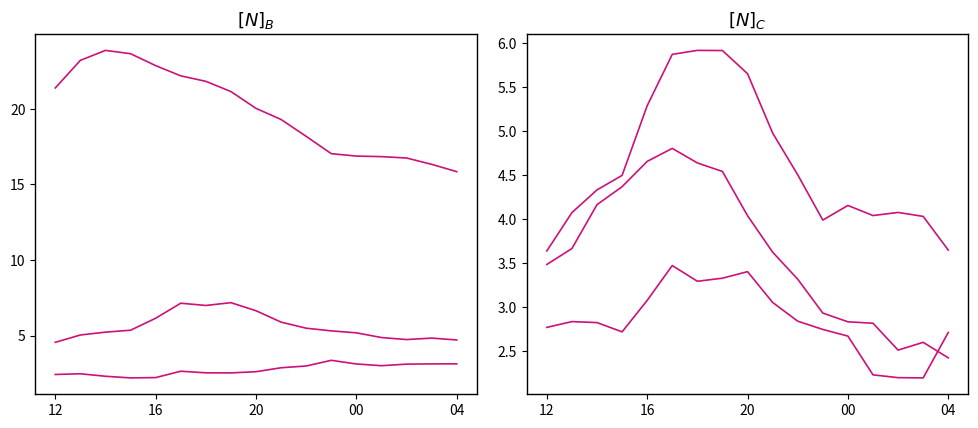

True or false: u_wind_0 and u_wind_1 cross at least once.

False